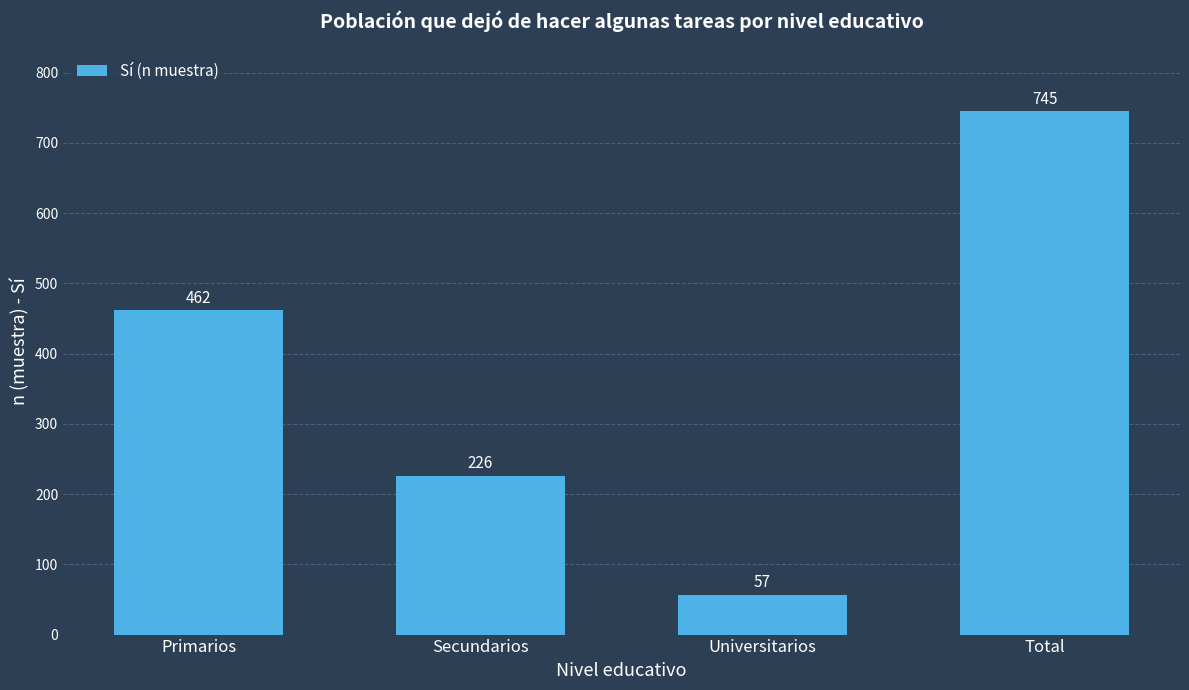

Reading left to right, what are all the values shown in this chart?

462	226	57	745